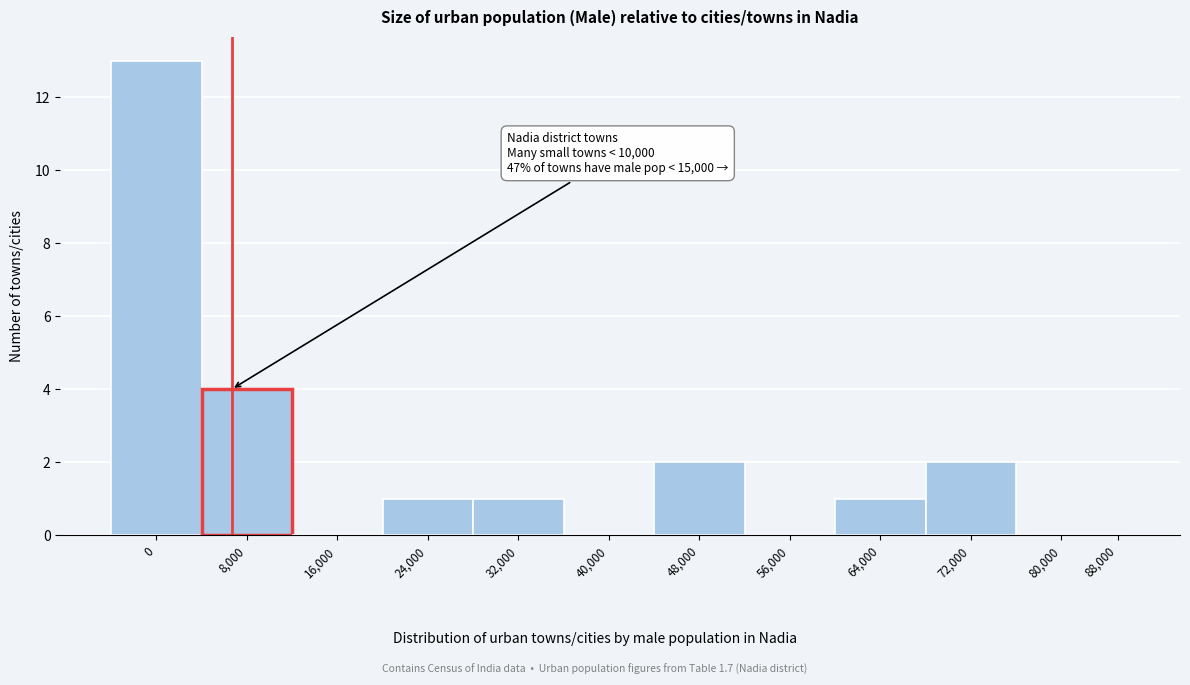

Reading right to left, transcribe all the data shown in this chart.

88,000=0	80,000=0	72,000=2	64,000=1	56,000=0	48,000=2	40,000=0	32,000=1	24,000=1	16,000=0	8,000=4	0=13